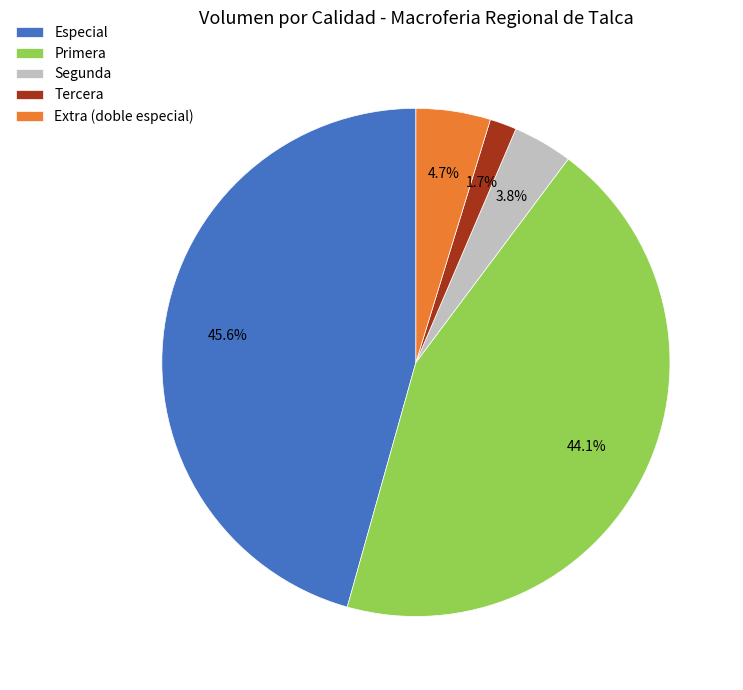

Which has a higher value, Extra (doble especial) or Tercera?

Extra (doble especial)